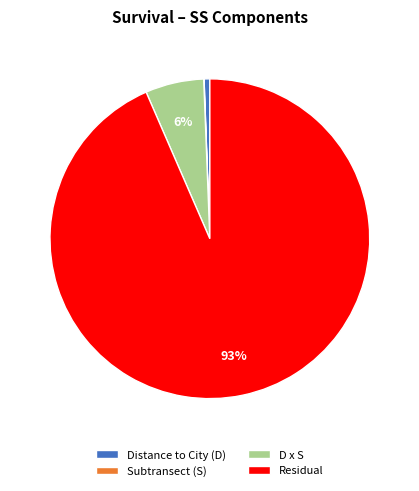

Which has a higher value, D x S or Distance to City (D)?

D x S